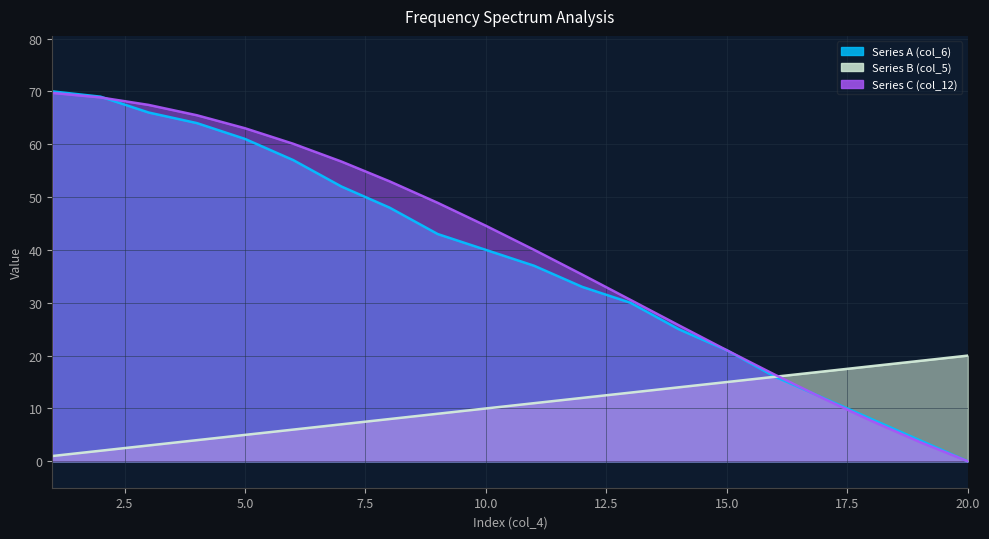

At 3, list the series in order from largest to smallest.

Series C (col_12), Series A (col_6), Series B (col_5)